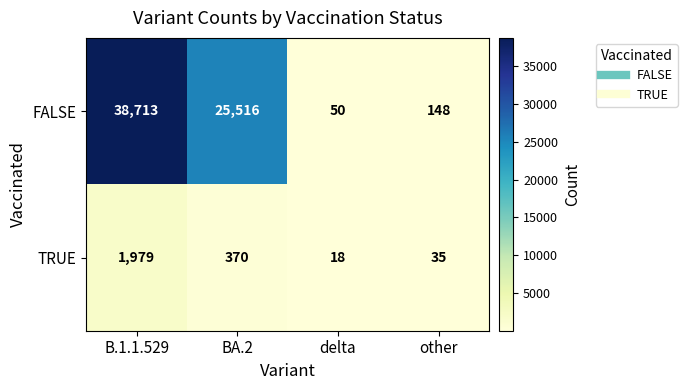

What is the difference between the maximum and second lowest values in the TRUE series?

1944